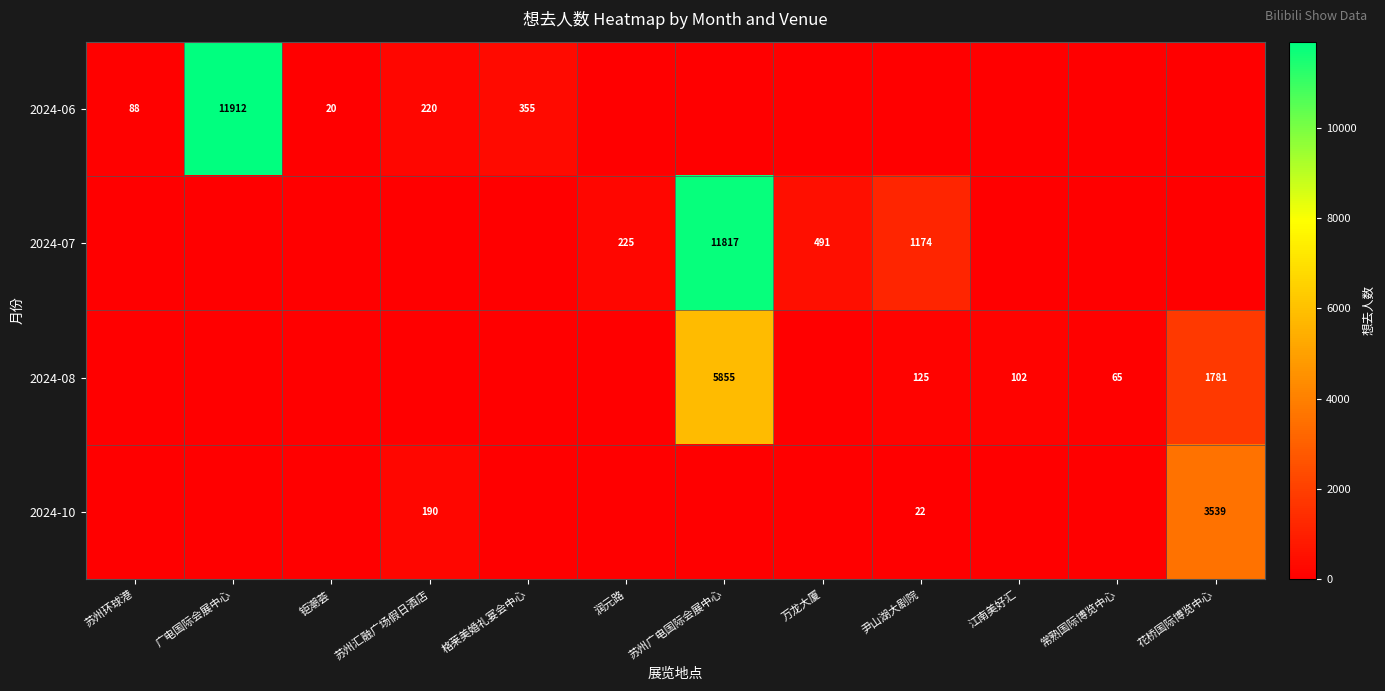

At which category is the sum across all series the highest?

苏州广电国际会展中心